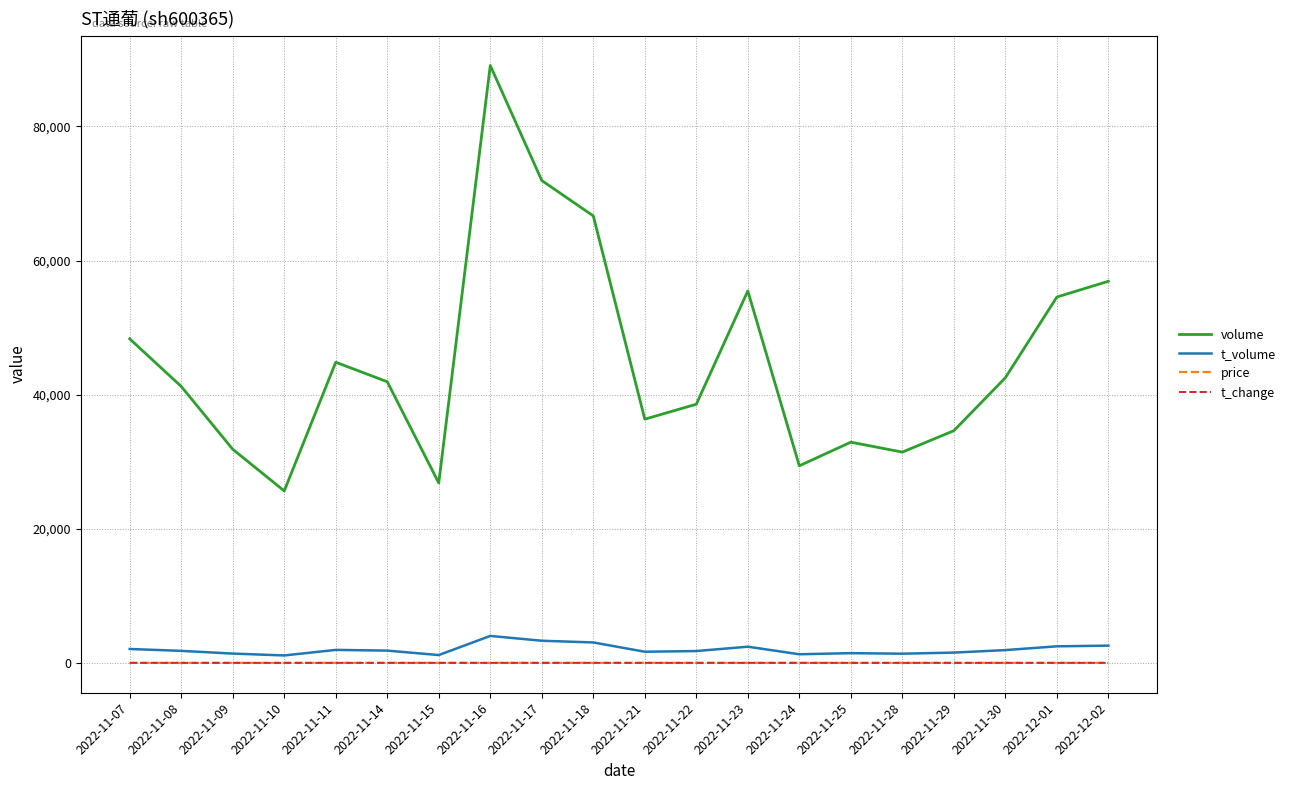

True or false: t_volume and volume intersect in this chart.

False